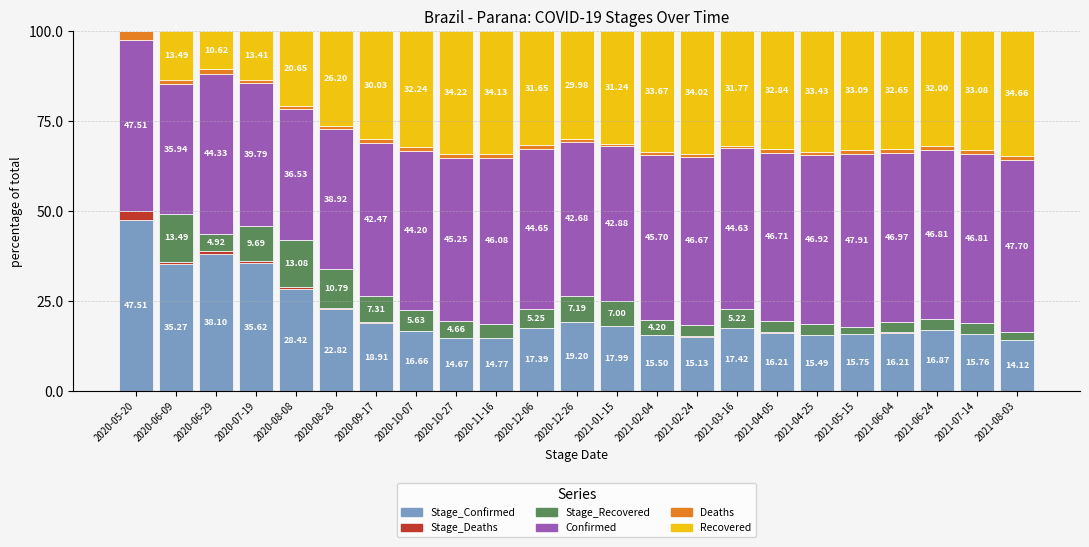

What is the total value across all series at 2020-10-07?

100.0